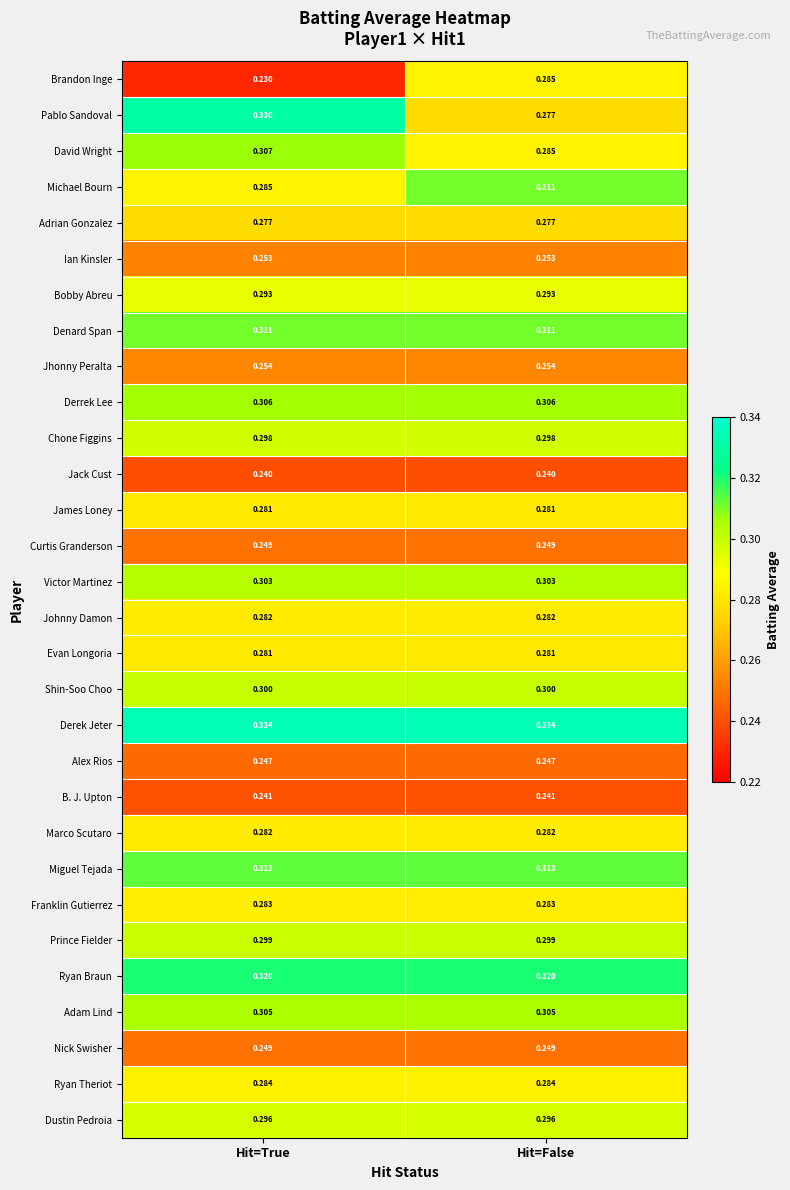

At which category does the chart reach its minimum across all series?

Hit=True